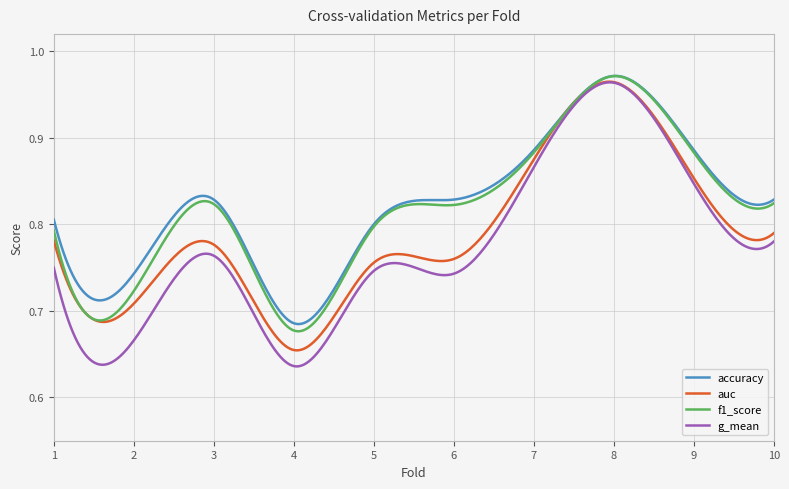

Which series has the widest spread of values?

g_mean